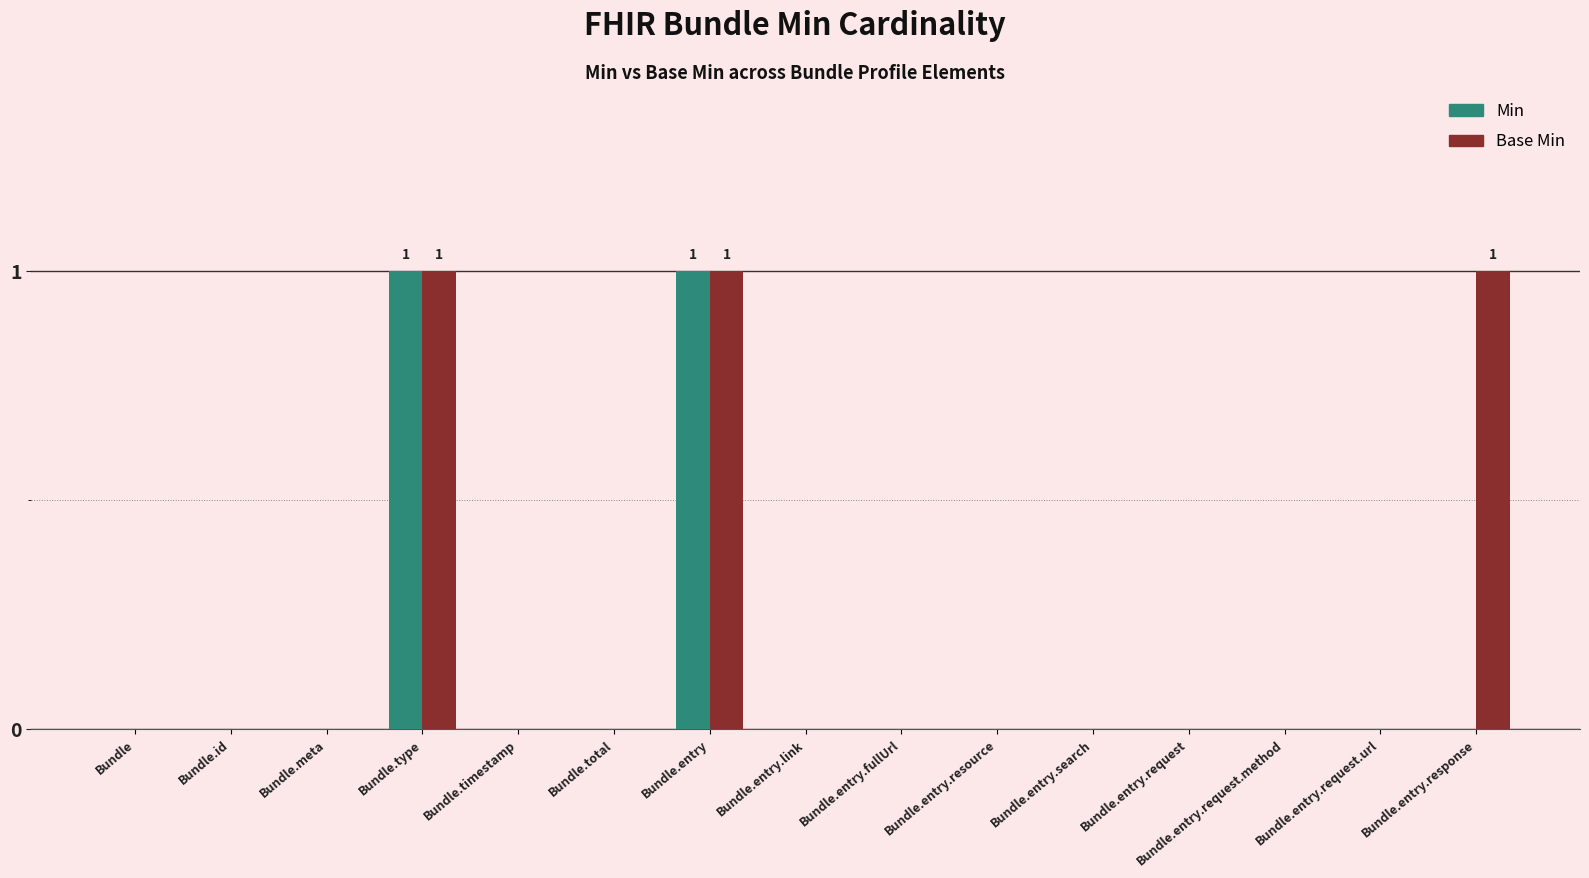

What is the maximum value for Min?

1